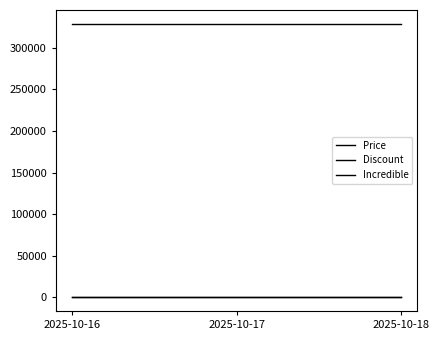

Does the chart display data point markers on the line(s)?

No